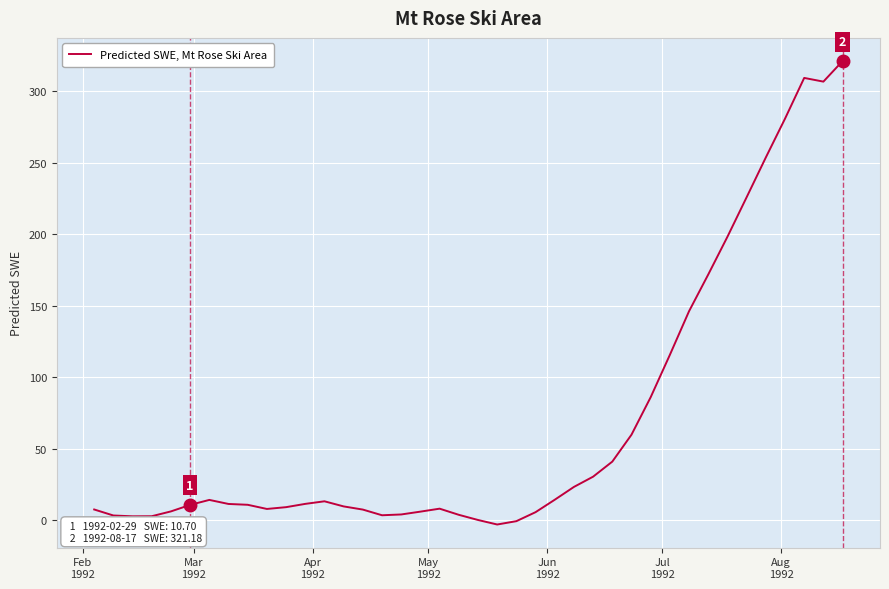

What is the maximum value shown in the chart?

321.2